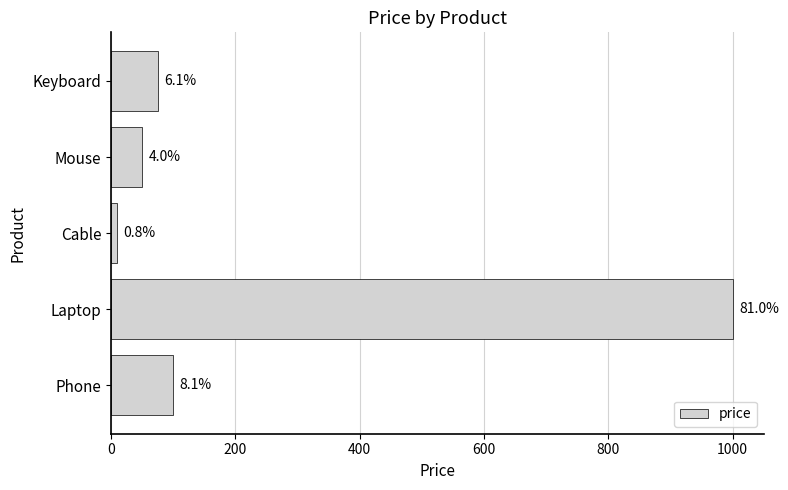

What is the average value?

247.0